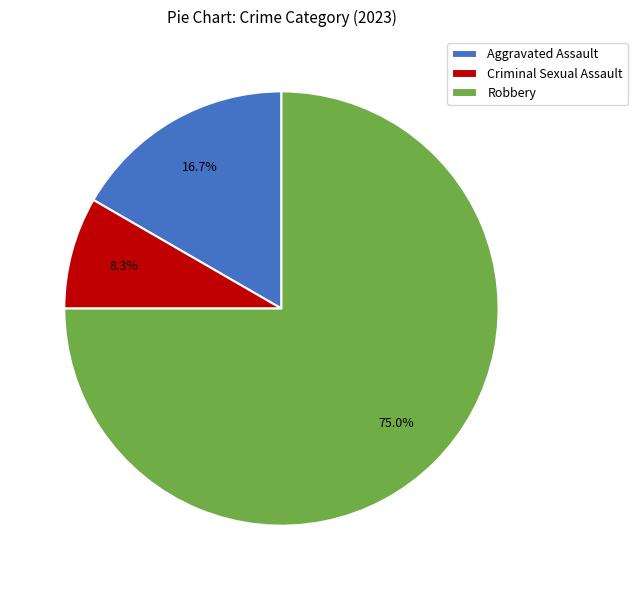

To the nearest percent, what is the difference between the largest and smallest slice percentages?

67%